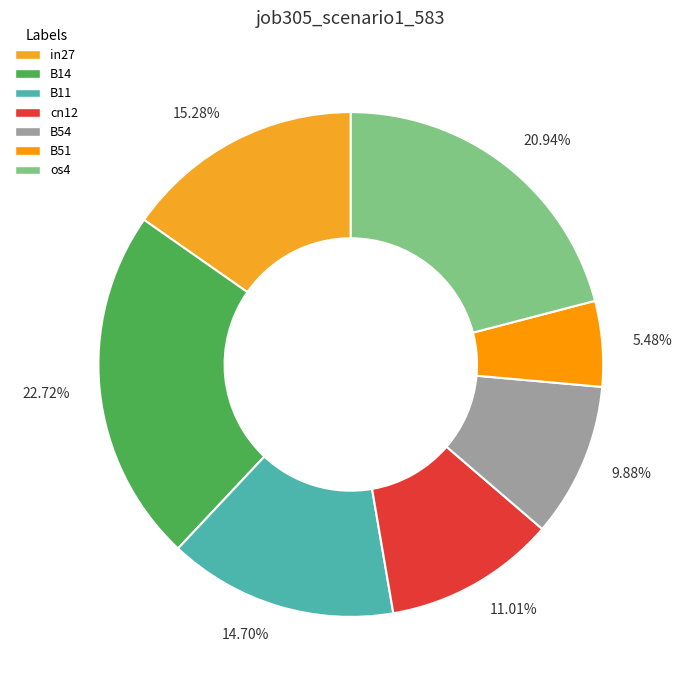

To the nearest percent, what percentage of the pie is os4?

21%